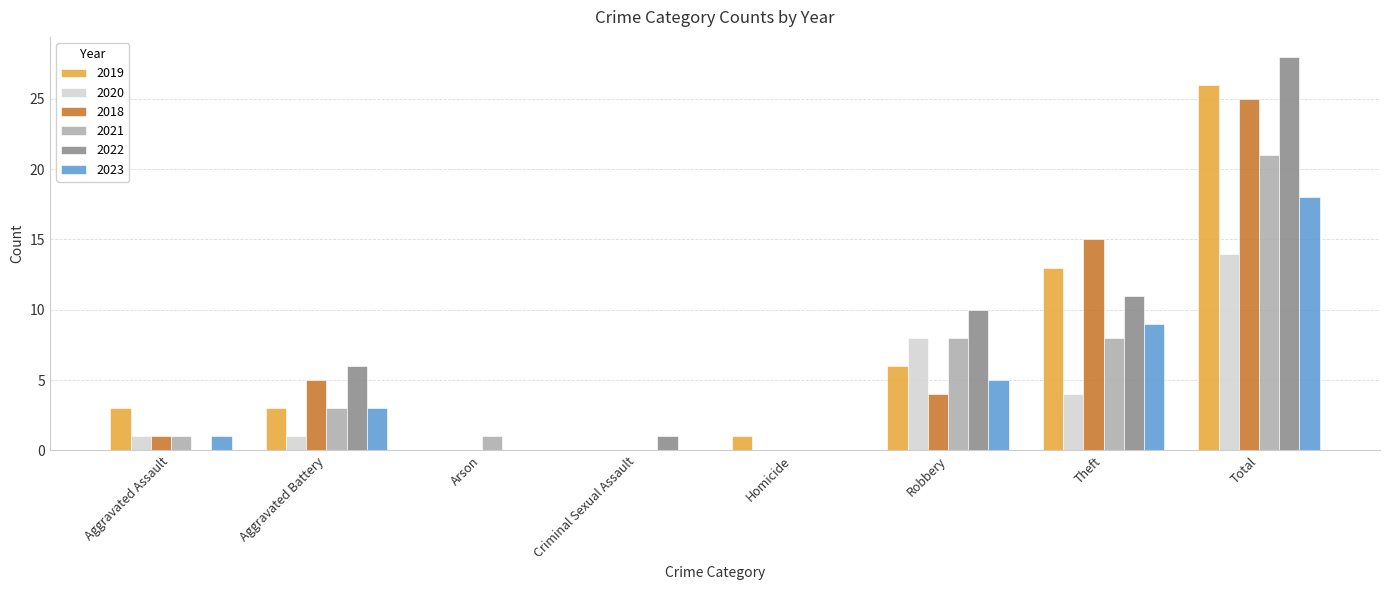

What are all the series names shown in the legend?

2019, 2020, 2018, 2021, 2022, 2023